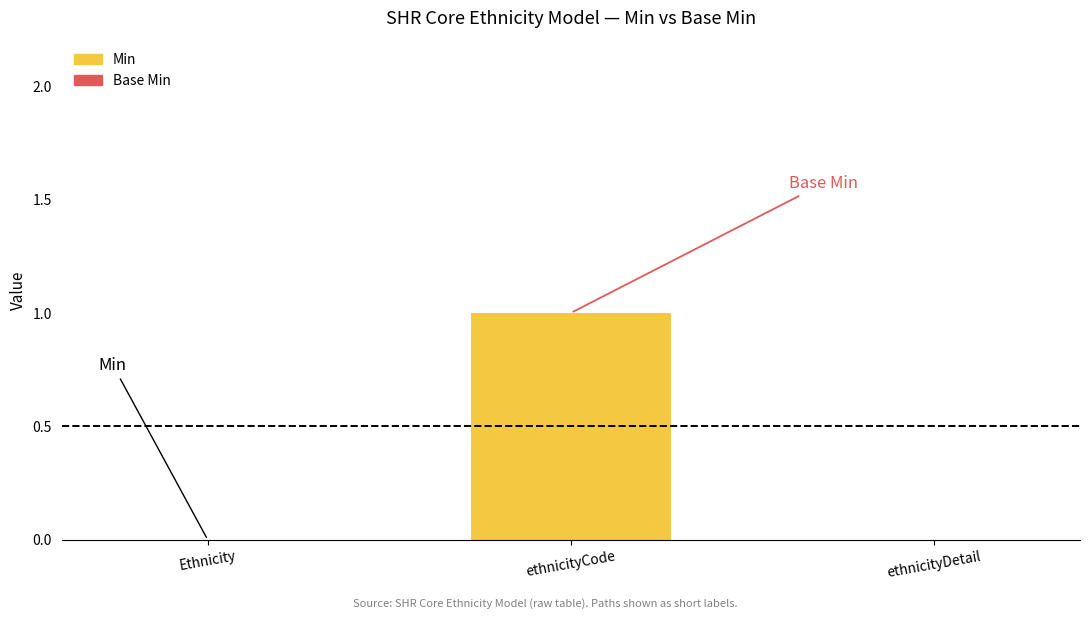

Is it true that the value at ethnicityCode is 1?

True